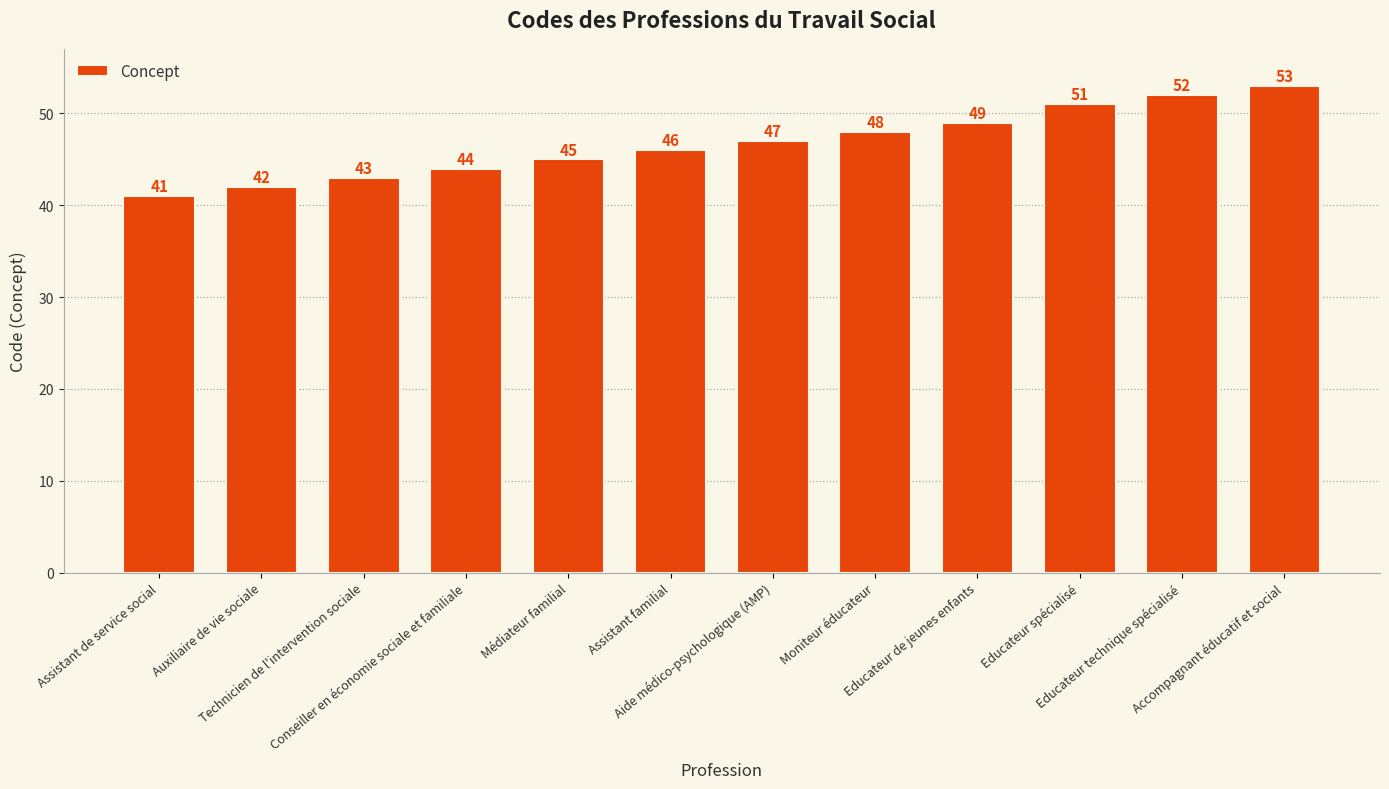

What is the label of the 3rd bar from the left?

Technicien de l'intervention sociale